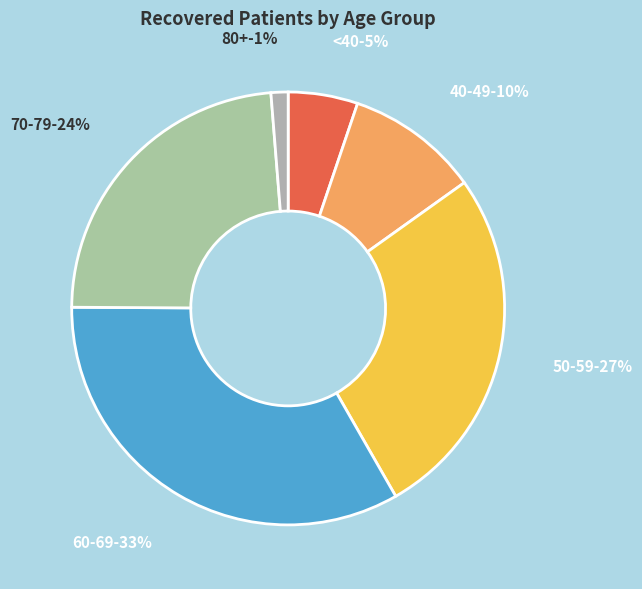

Combined, do 55-59 and >90 account for over 50%?

No